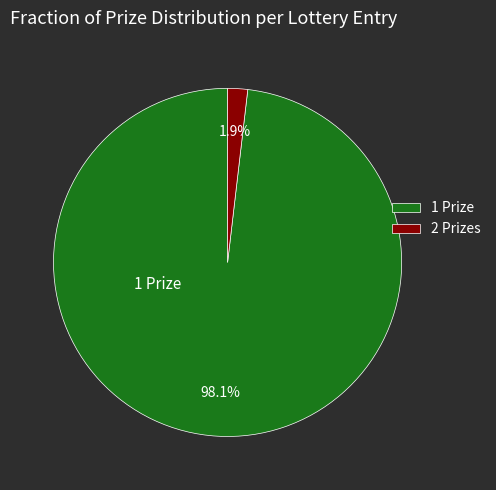

Which category has the biggest portion of the pie?

1 Prize